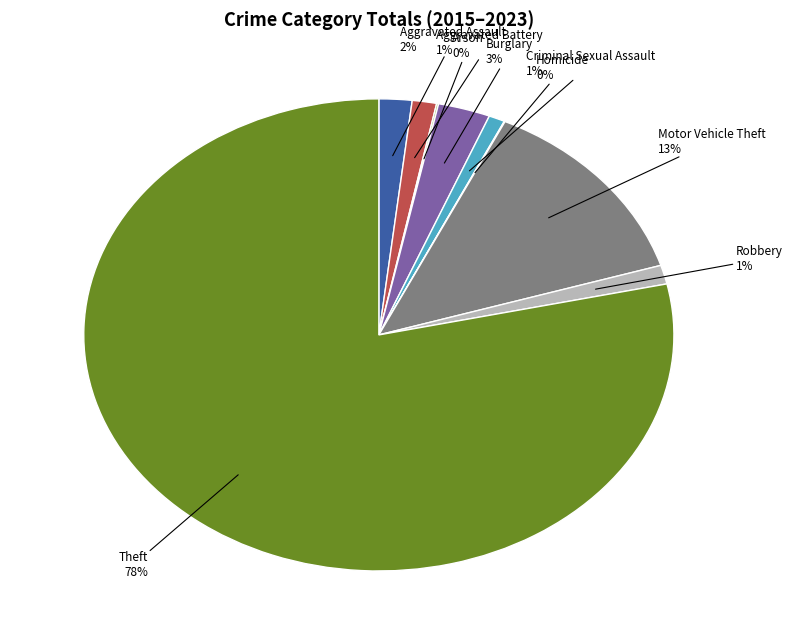

Approximately how many times larger is the value at Robbery compared to Aggravated Battery?

1.0